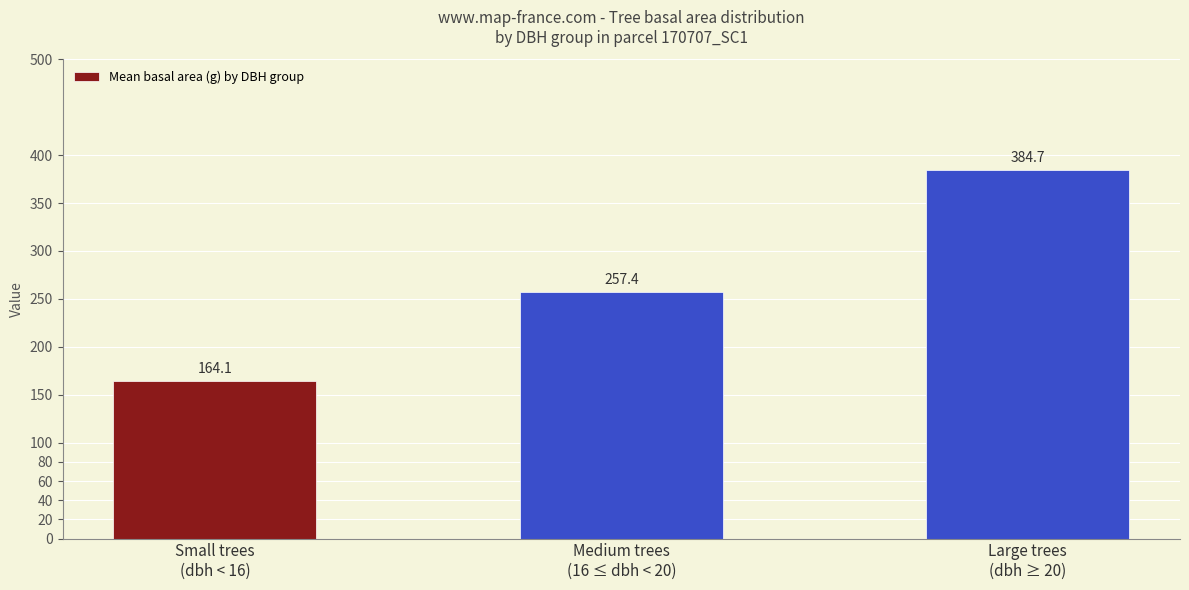

Where does the data first go above 257?

Medium trees
(16 ≤ dbh < 20)